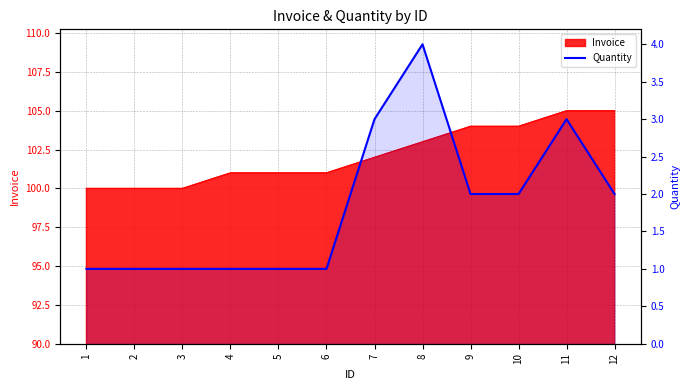

Is it true that the value at 1 is 1?

False